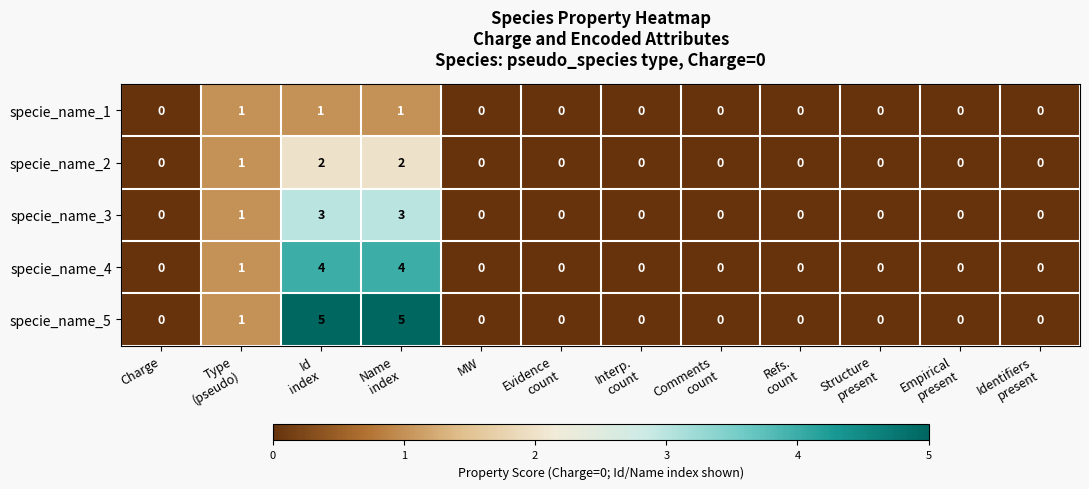

List the series in order of their overall mean, highest first.

specie_name_5, specie_name_4, specie_name_3, specie_name_2, specie_name_1